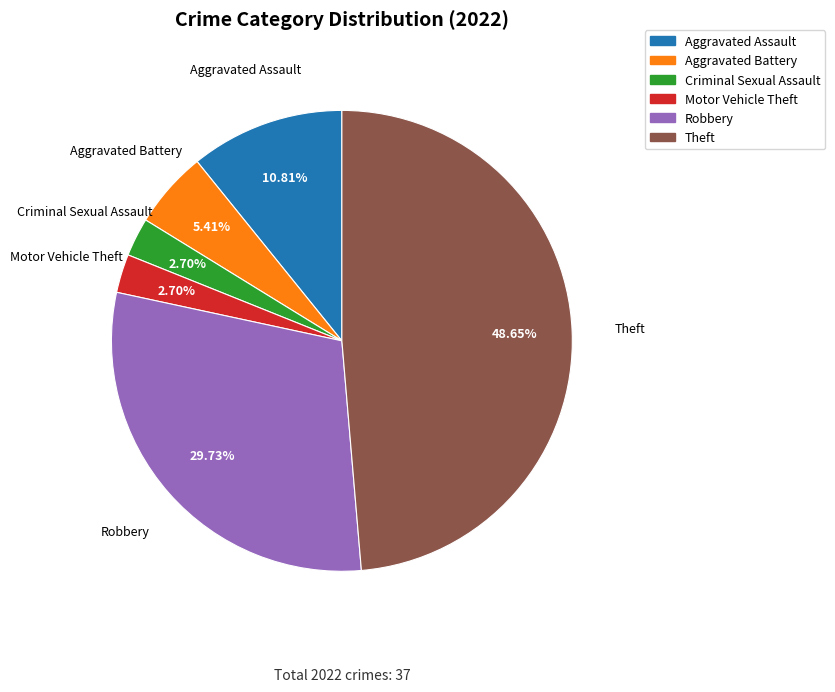

What is the largest slice in the pie chart?

Theft